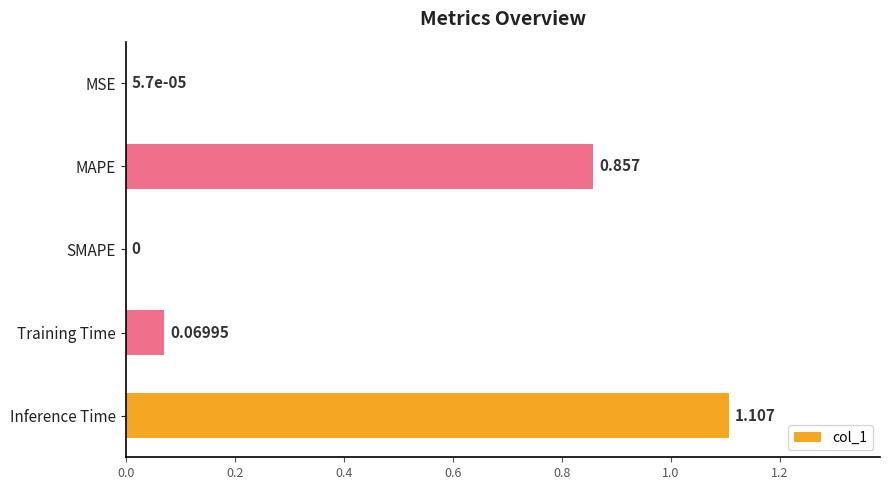

Which has a higher value, Training Time or SMAPE?

Training Time